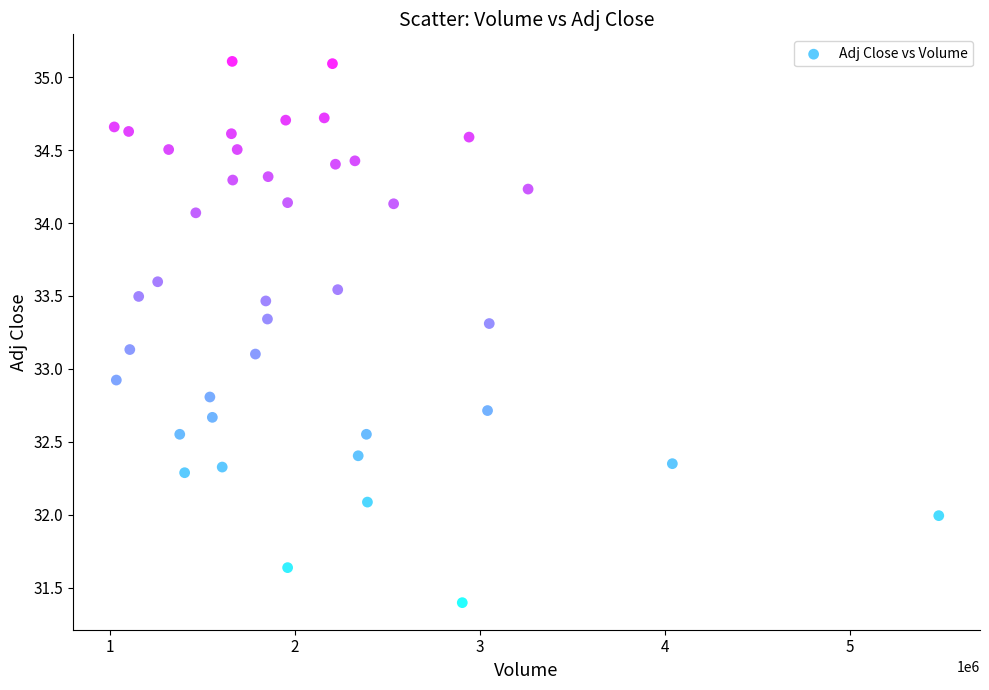

What is the range of X values (max minus min)?

4455200.0